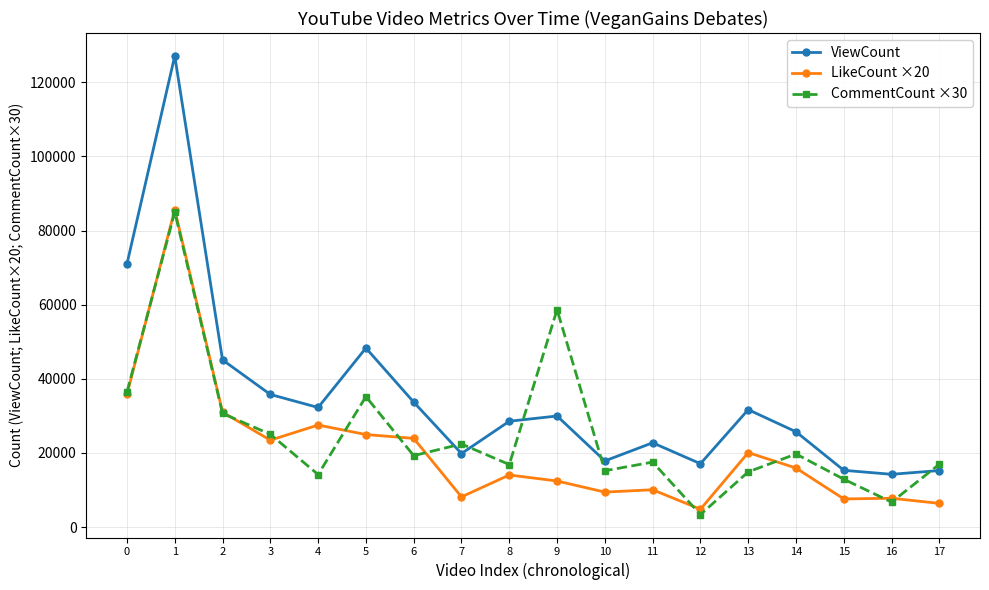

What is the smallest value displayed?

3360